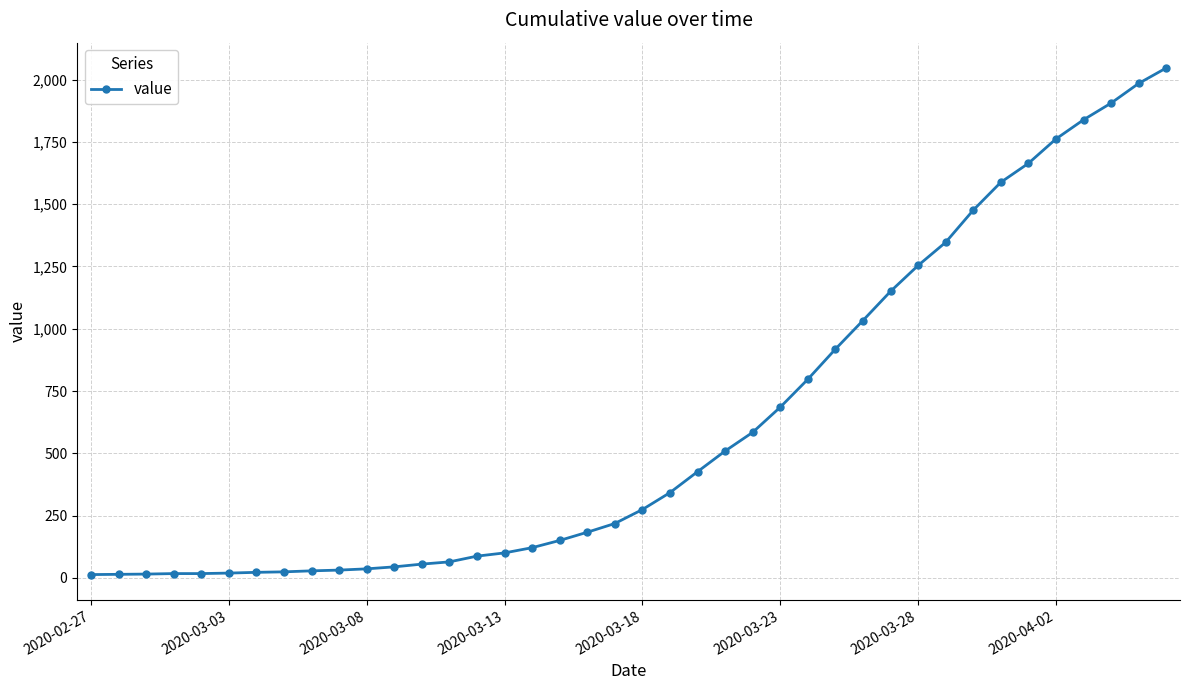

What is the greatest value displayed?

2047